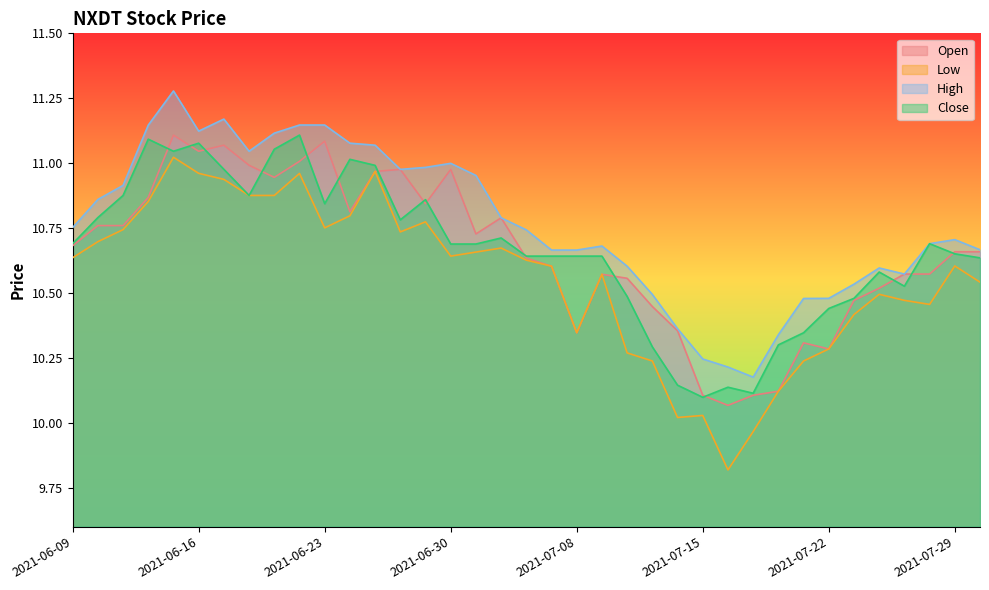

What is the label of the 11th point from the left?

2021-06-23